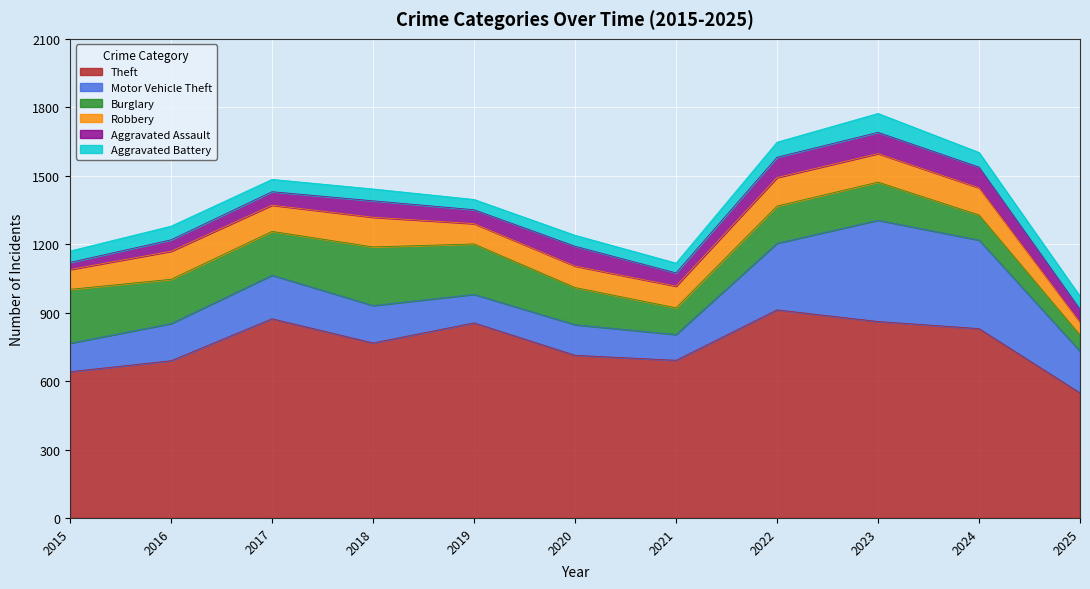

Where is Aggravated Assault nearest to the value 62?

2019